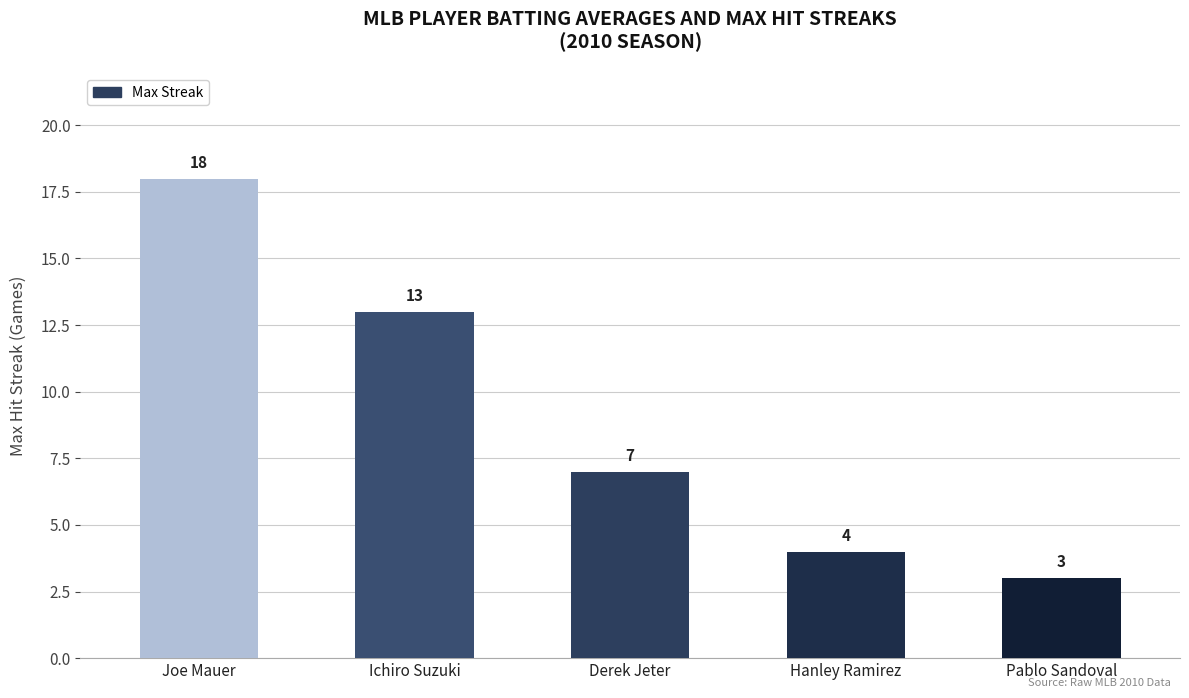

What is the difference between the second highest and second lowest values?

9